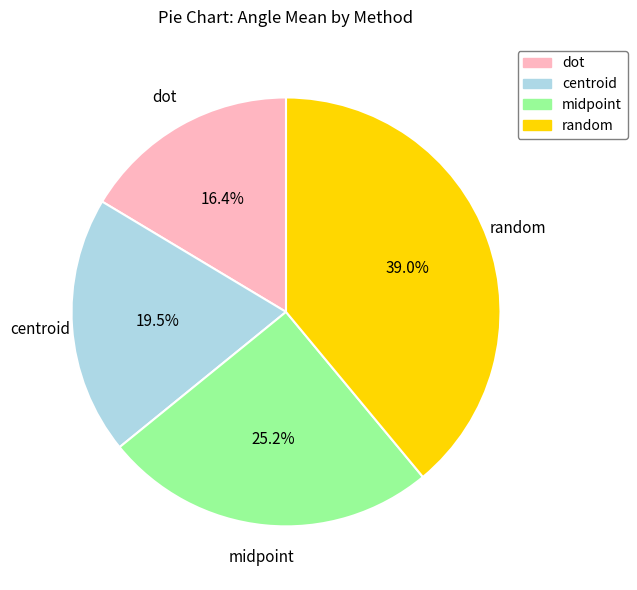

Is the sum of centroid and random greater than half?

Yes